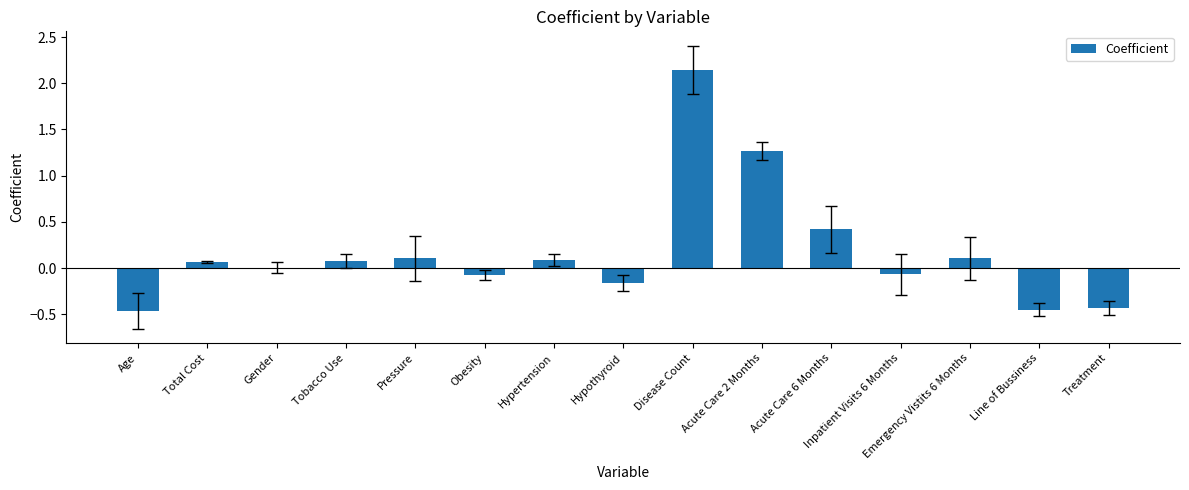

What is the change in value from Hypothyroid to Emergency Vistits 6 Months?

+0.3